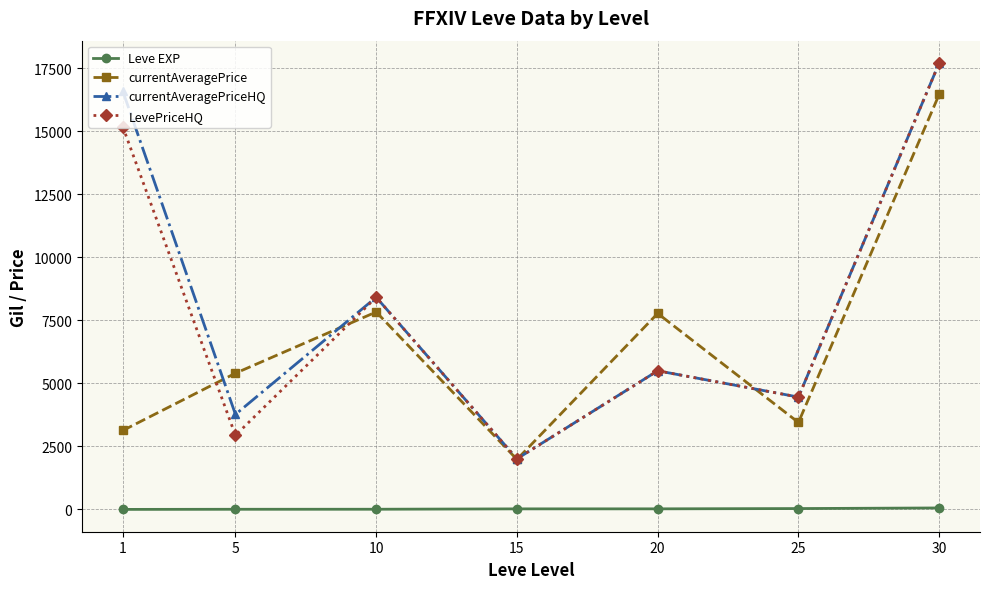

Is it true that LevePriceHQ equals 4893.3 at 10?

False